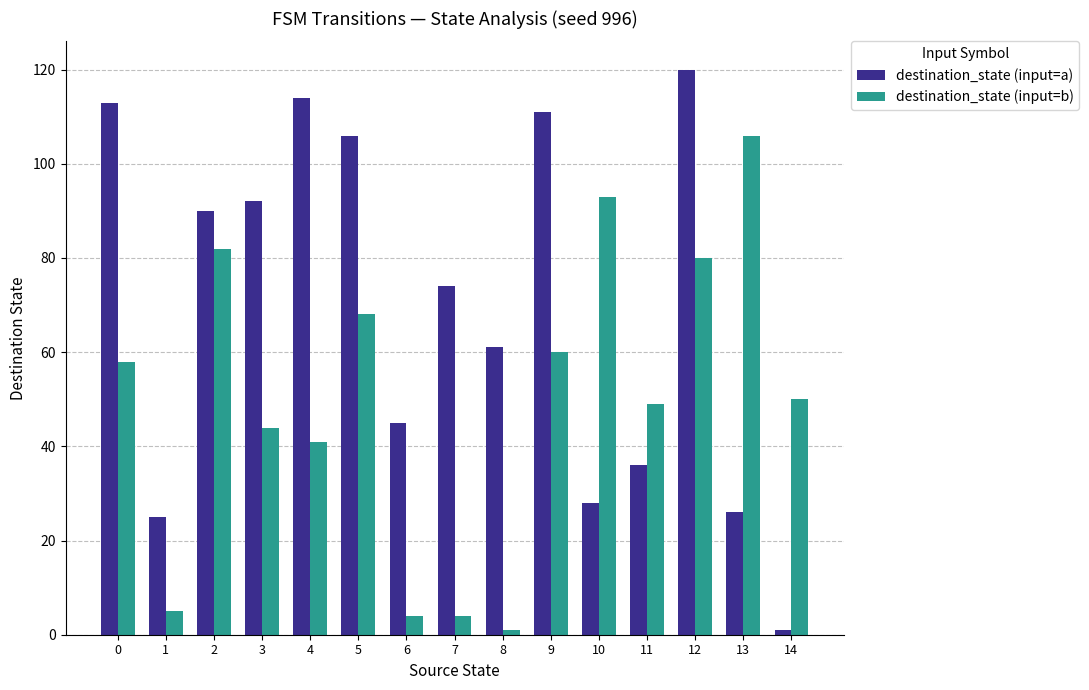

At how many categories does at least one series exceed 81?

9